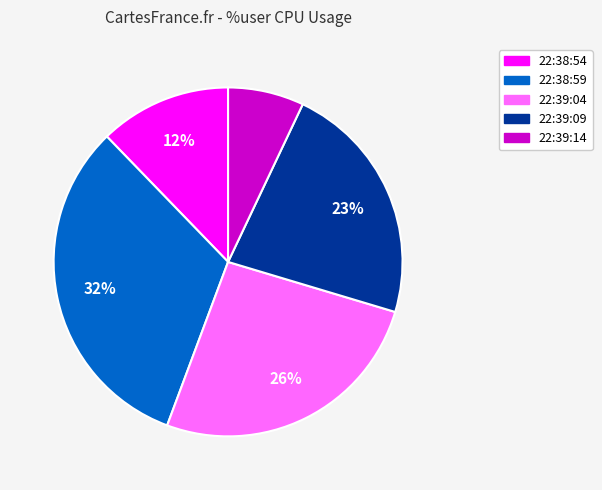

To the nearest percent, what is the combined percentage of 22:38:59 and 22:39:04?

58%